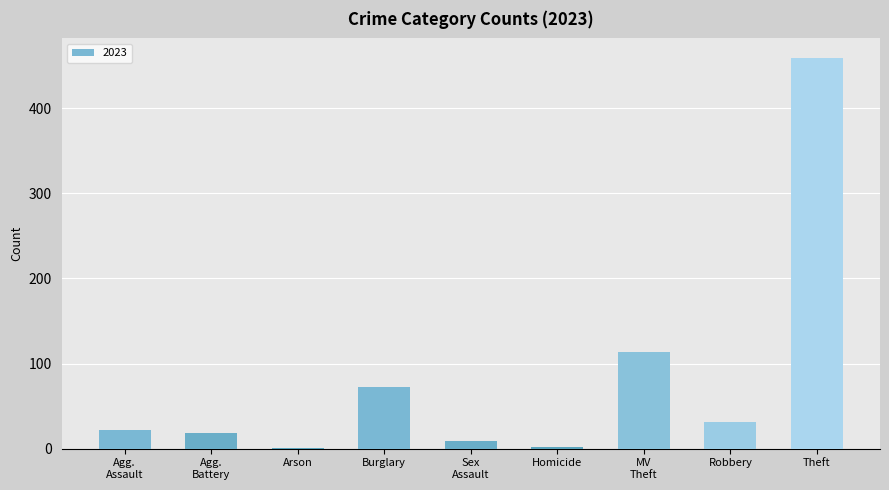

Is it true that the value at Theft is 459?

True